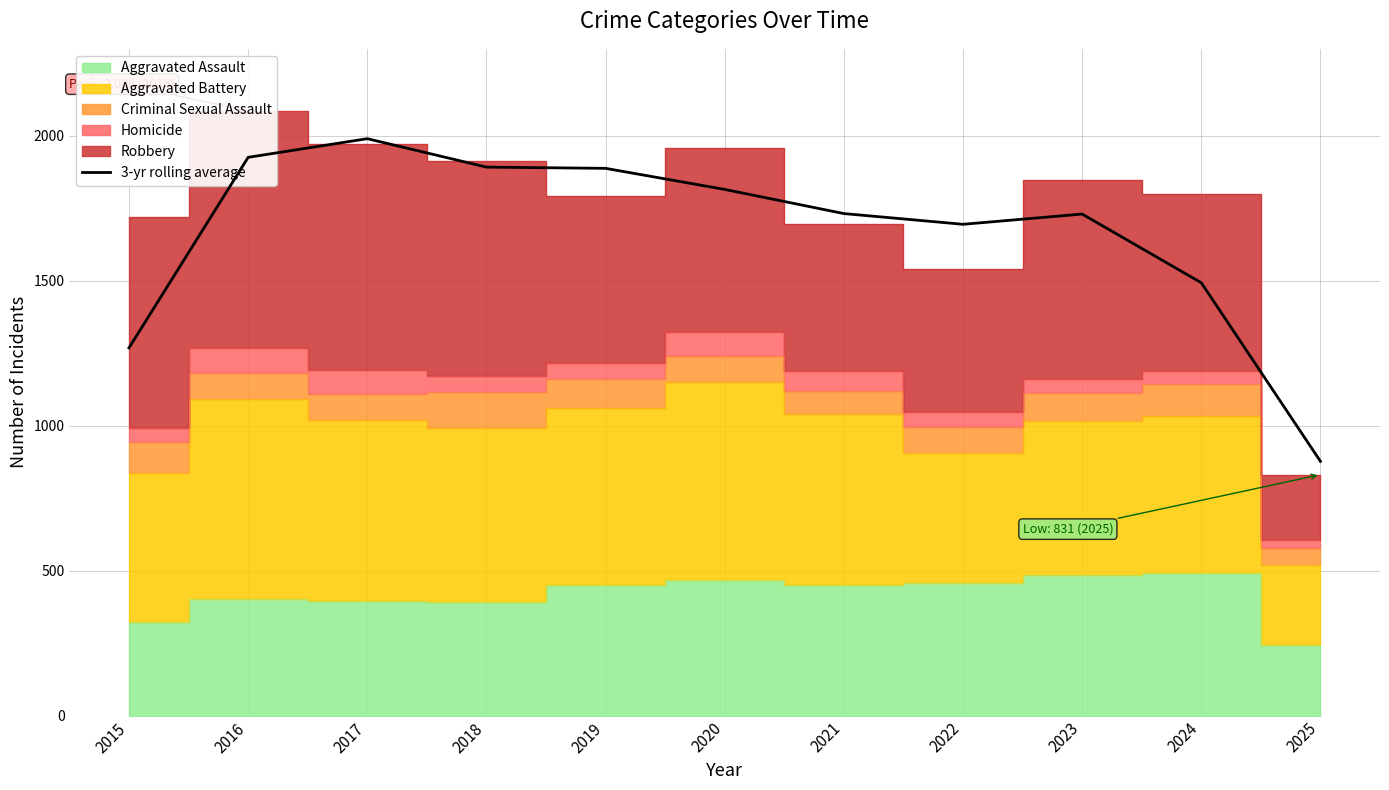

Count the number of categories in the chart.

11